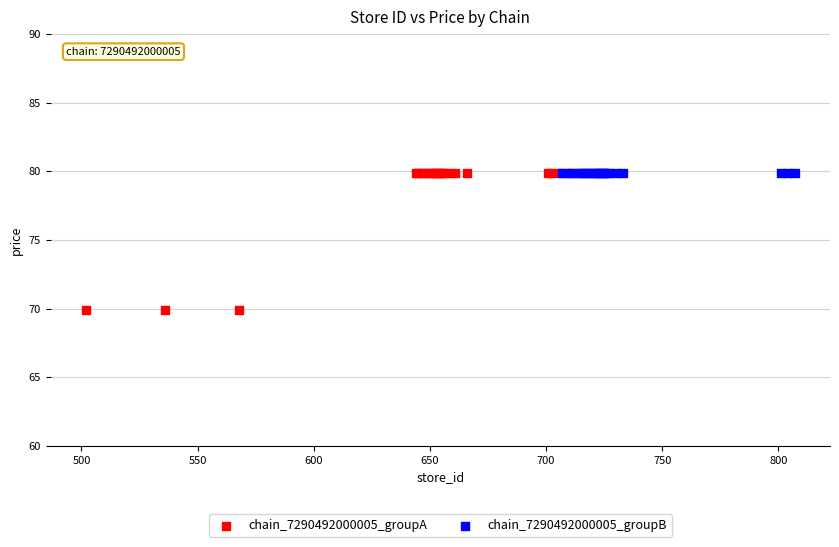

Which series contains the lowest Y value?

chain_7290492000005_groupA